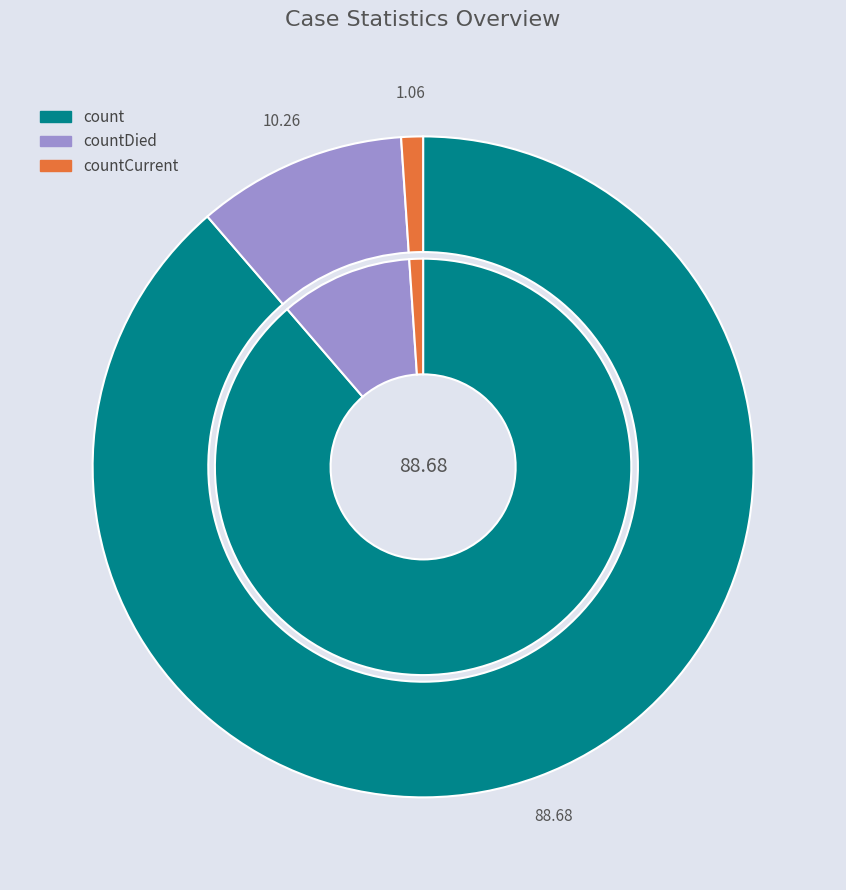

What is the ratio of the value at count to the value at countDied?

8.6